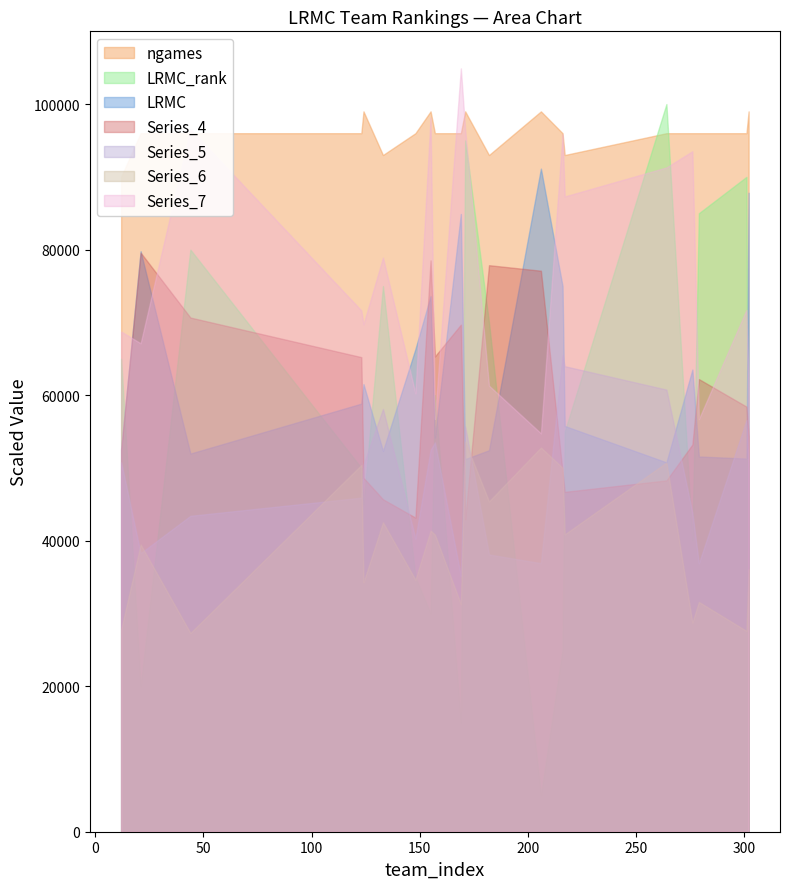

What is the sum of all LRMC_rank values?

210.0